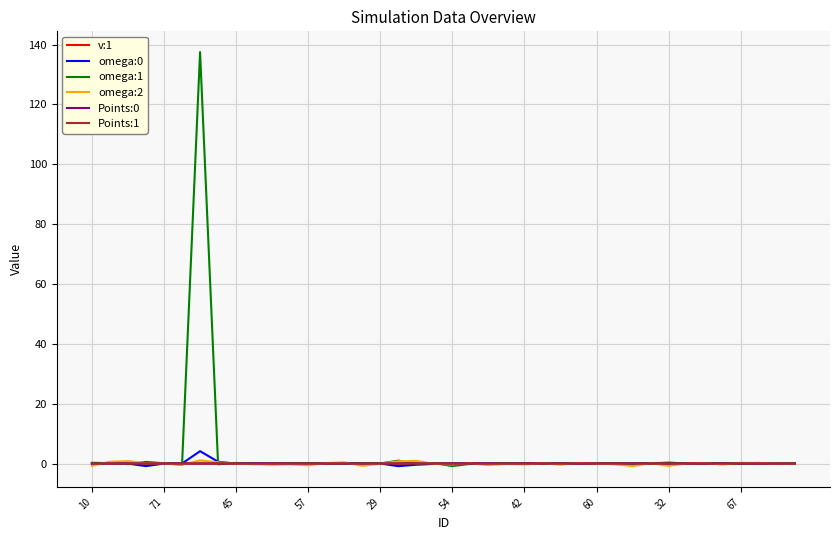

What is the maximum value shown in the chart?

137.5